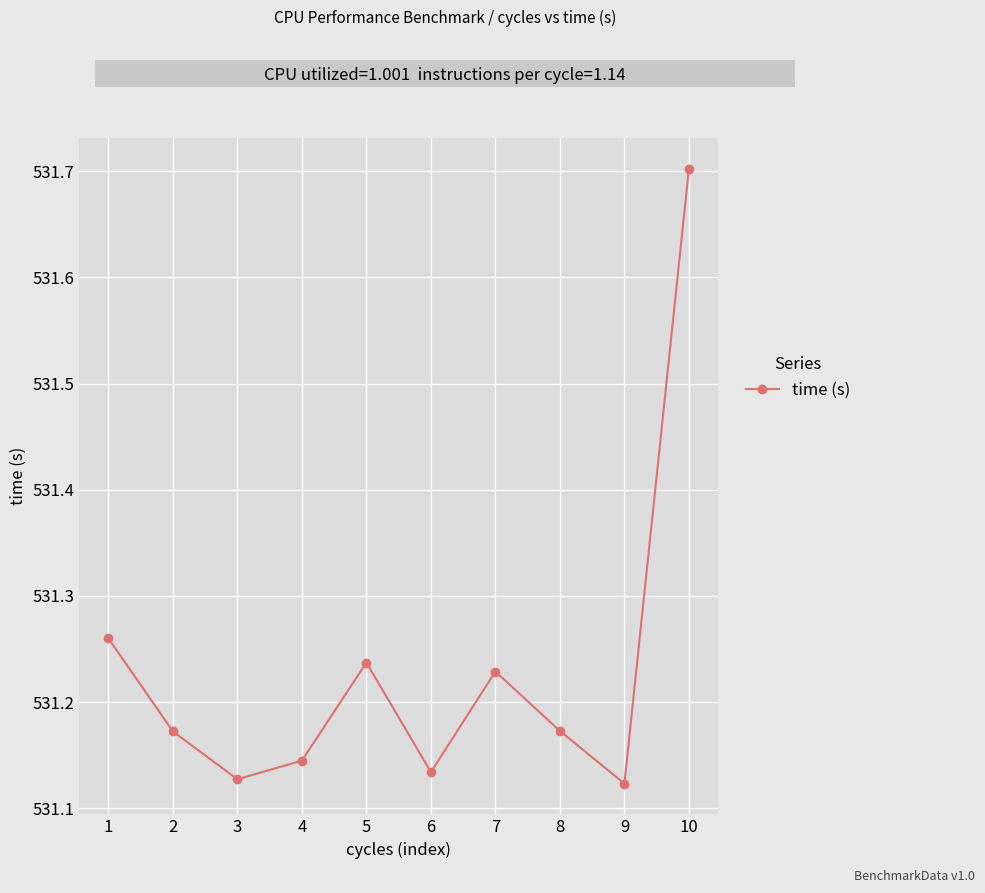

The value at 2 is 741.2. True or false?

False